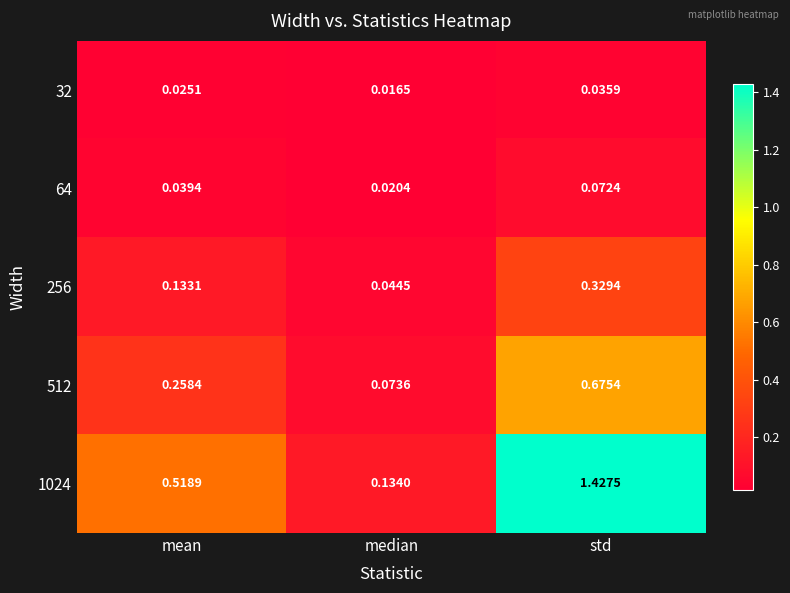

How many series are shown in this chart?

5